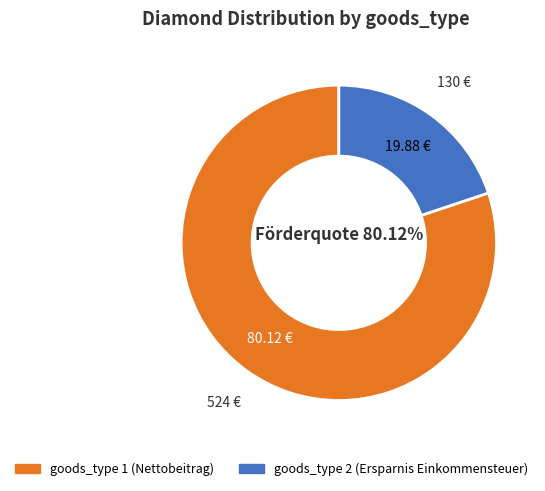

Does any single category account for the majority?

Yes